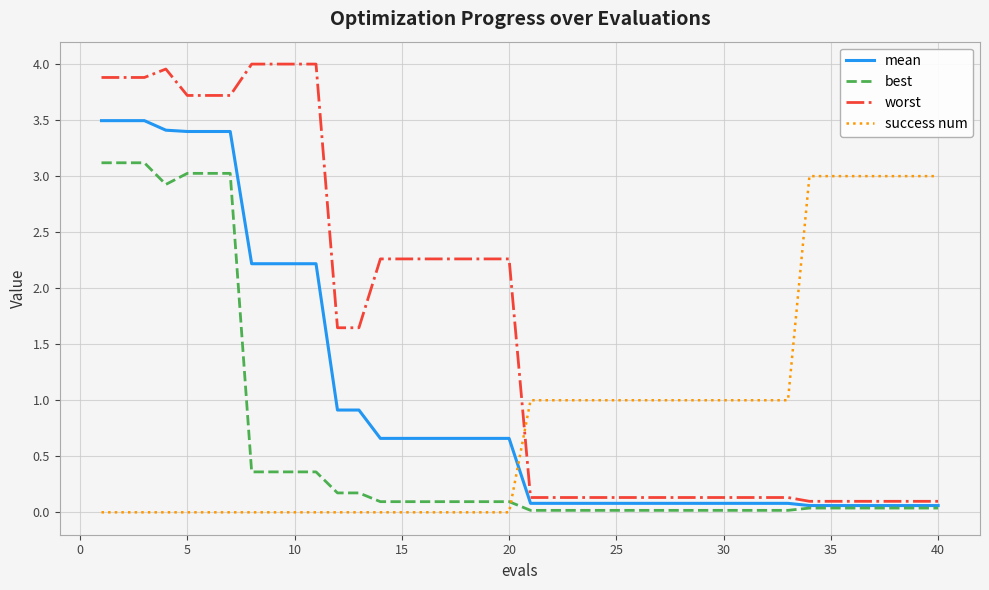

Which series has the largest total across all categories?

worst